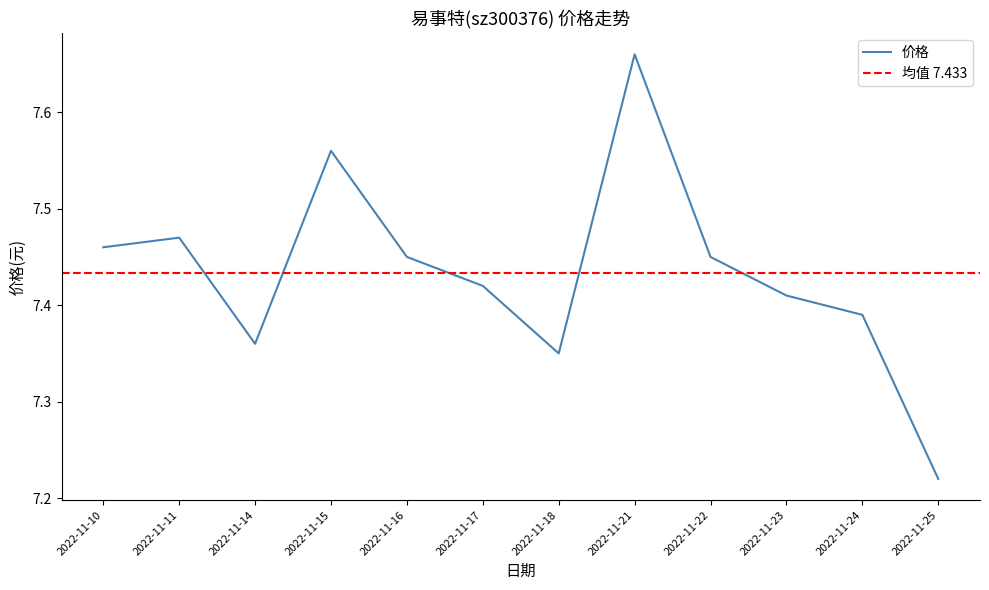

What value does the data have at 2022-11-15?

7.6